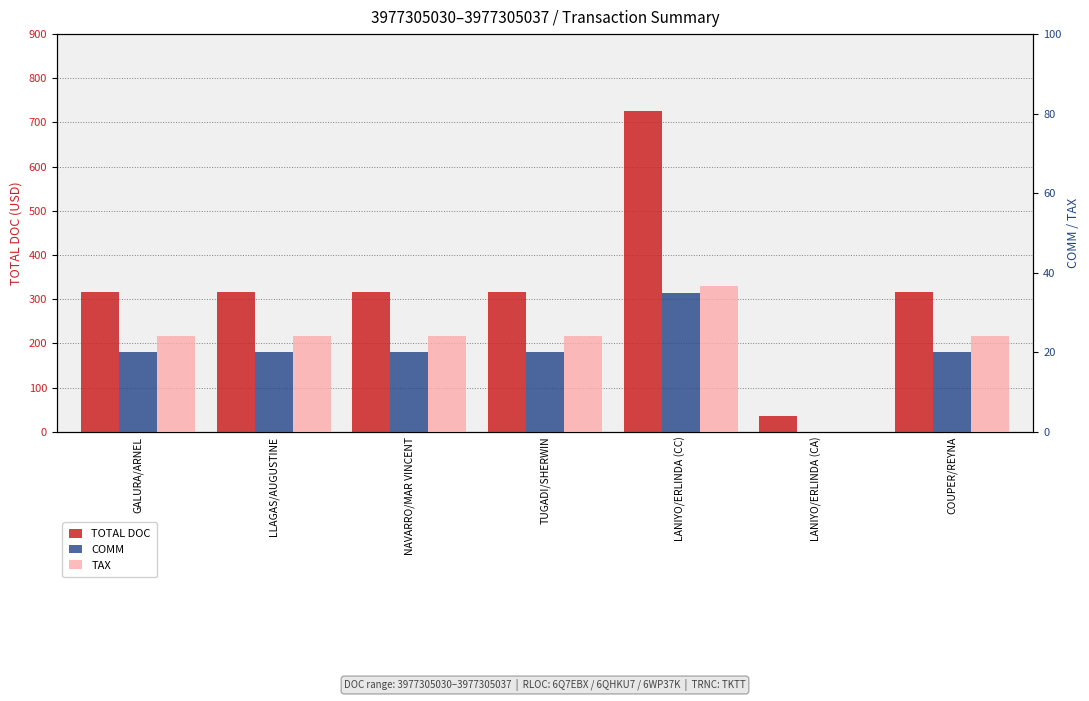

How many positive values does the COMM series have?

6